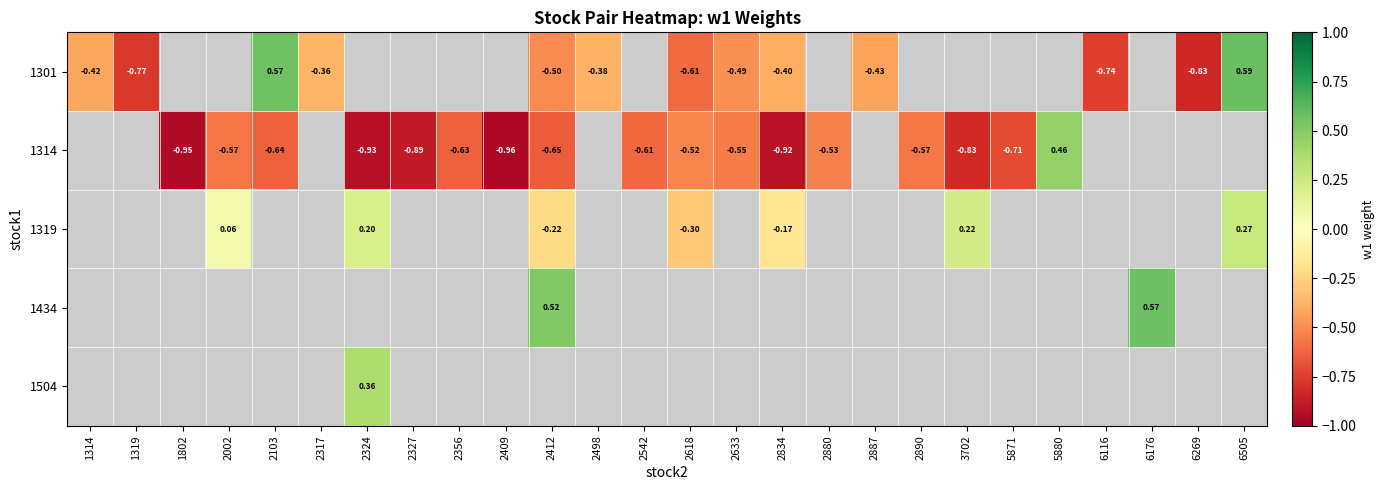

Count the number of data series in this chart.

5